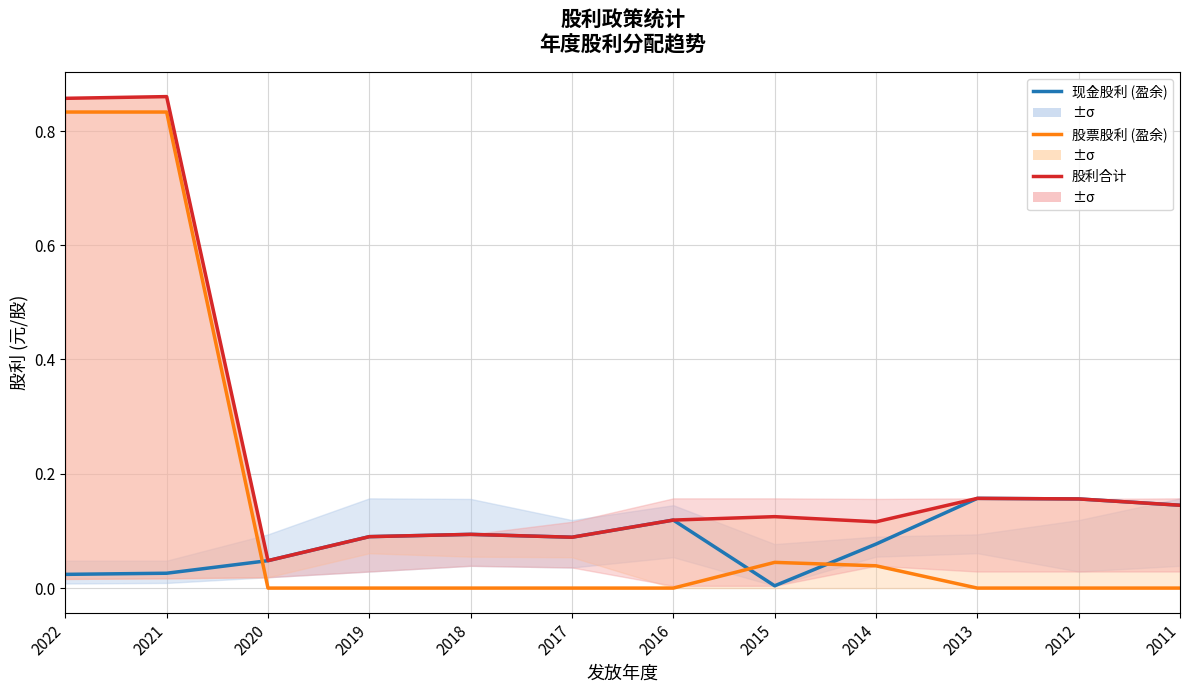

Between 2019 and 2012, which series saw the biggest shift?

现金股利 (盈余)